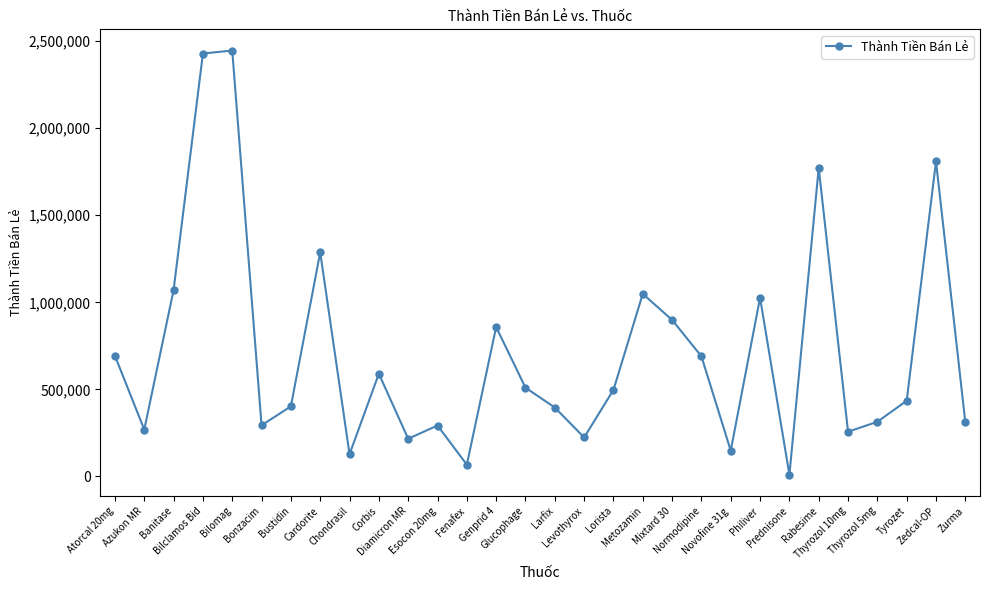

What is the label of the 13th point from the right?

Lorista